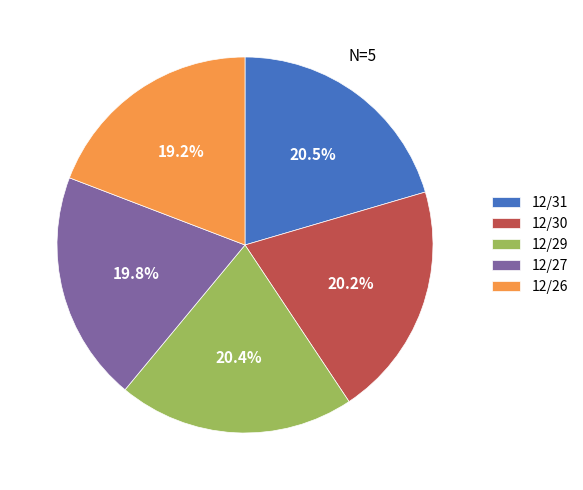

Which category has the smallest portion of the pie?

12/26